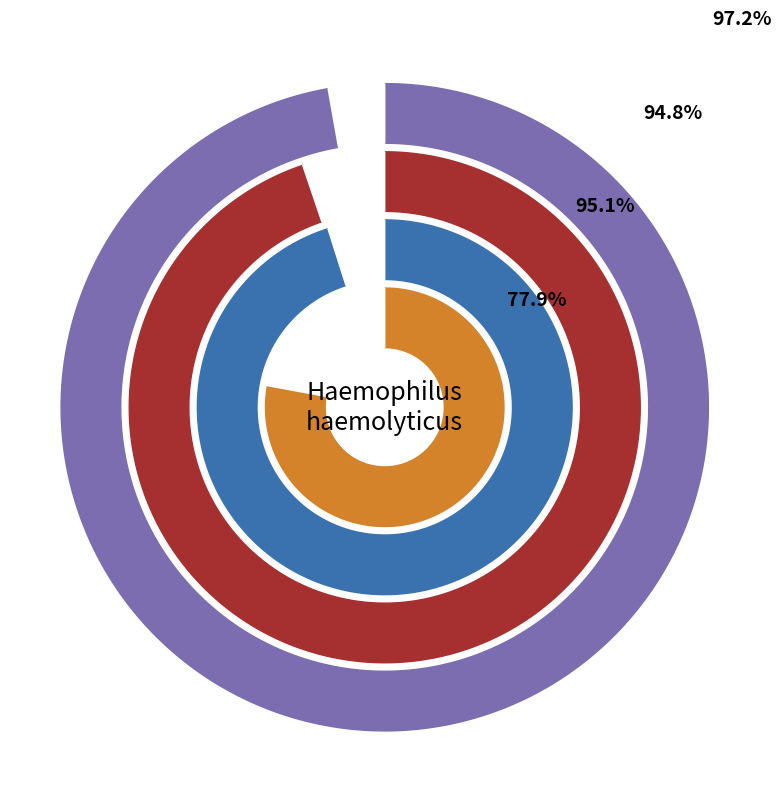

How much of the chart is everything except 1.0?

92.3%